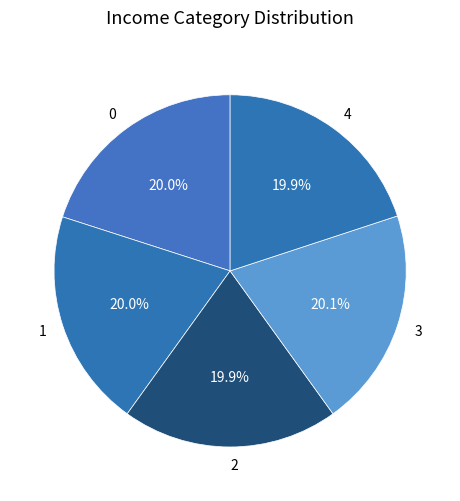

Approximately how many times larger is the value at 1 compared to 3?

1.0